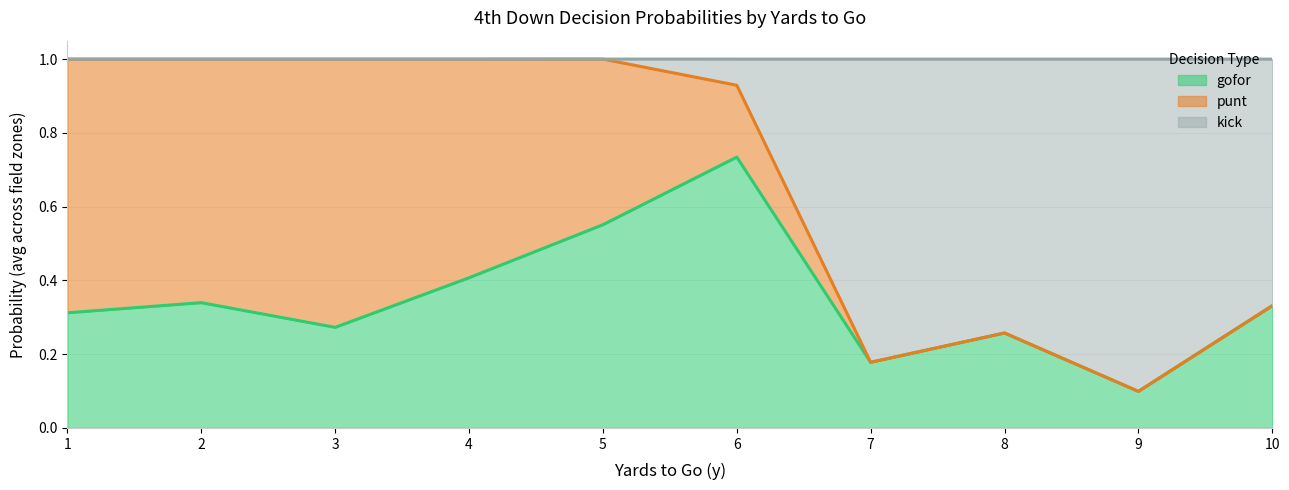

What are all the series names shown in the legend?

gofor, punt, kick